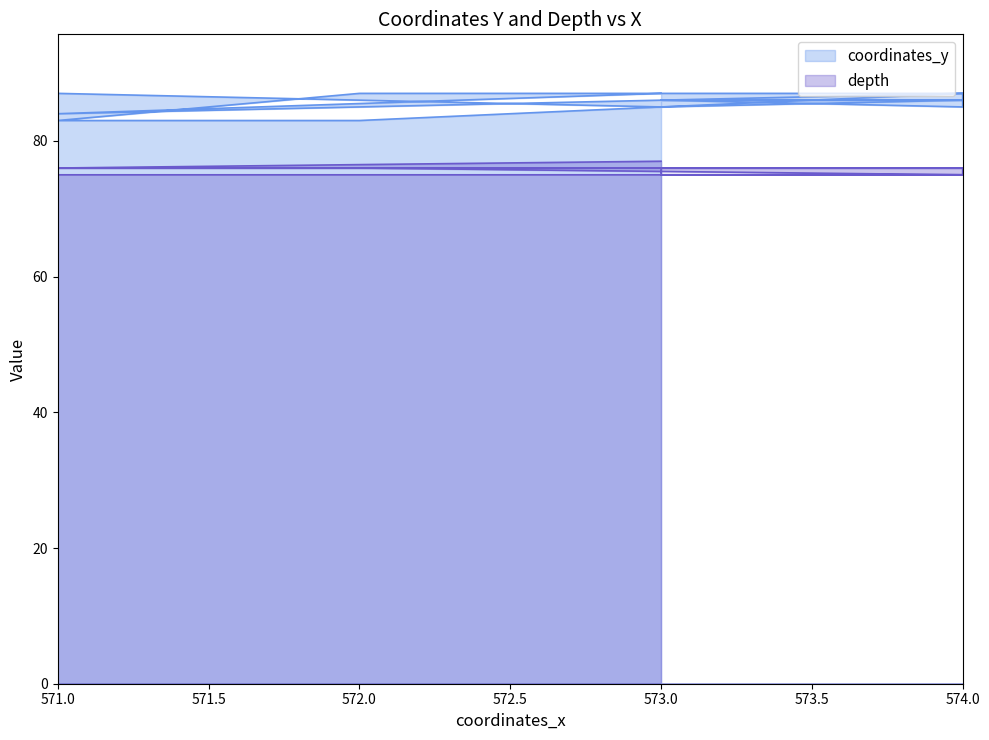

At which category does coordinates_y reach its first local valley?

571